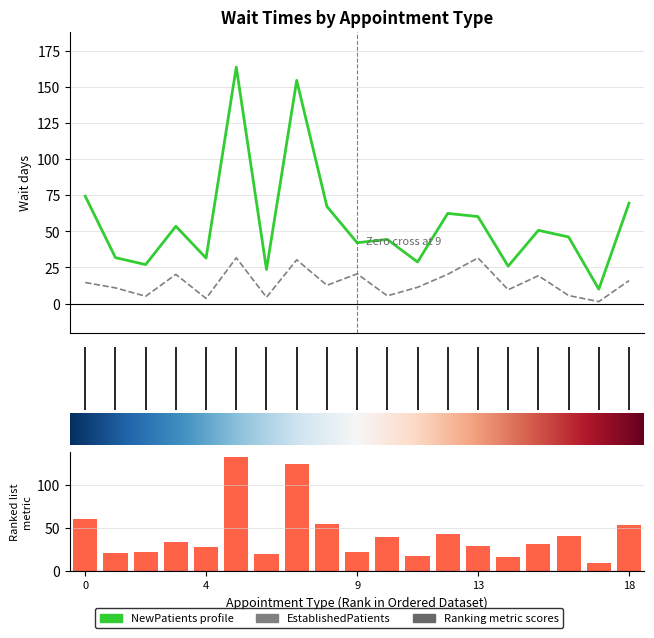

What is the lowest value of the EstablishedPatients series?

1.4